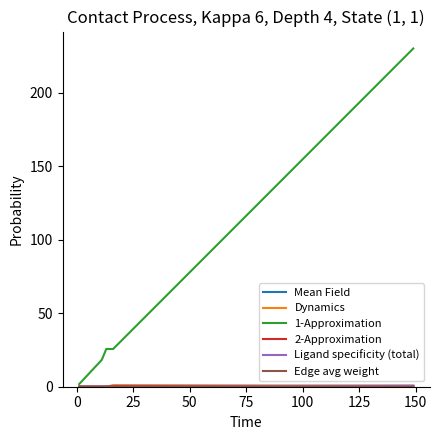

What is the maximum value shown in the chart?

230.3